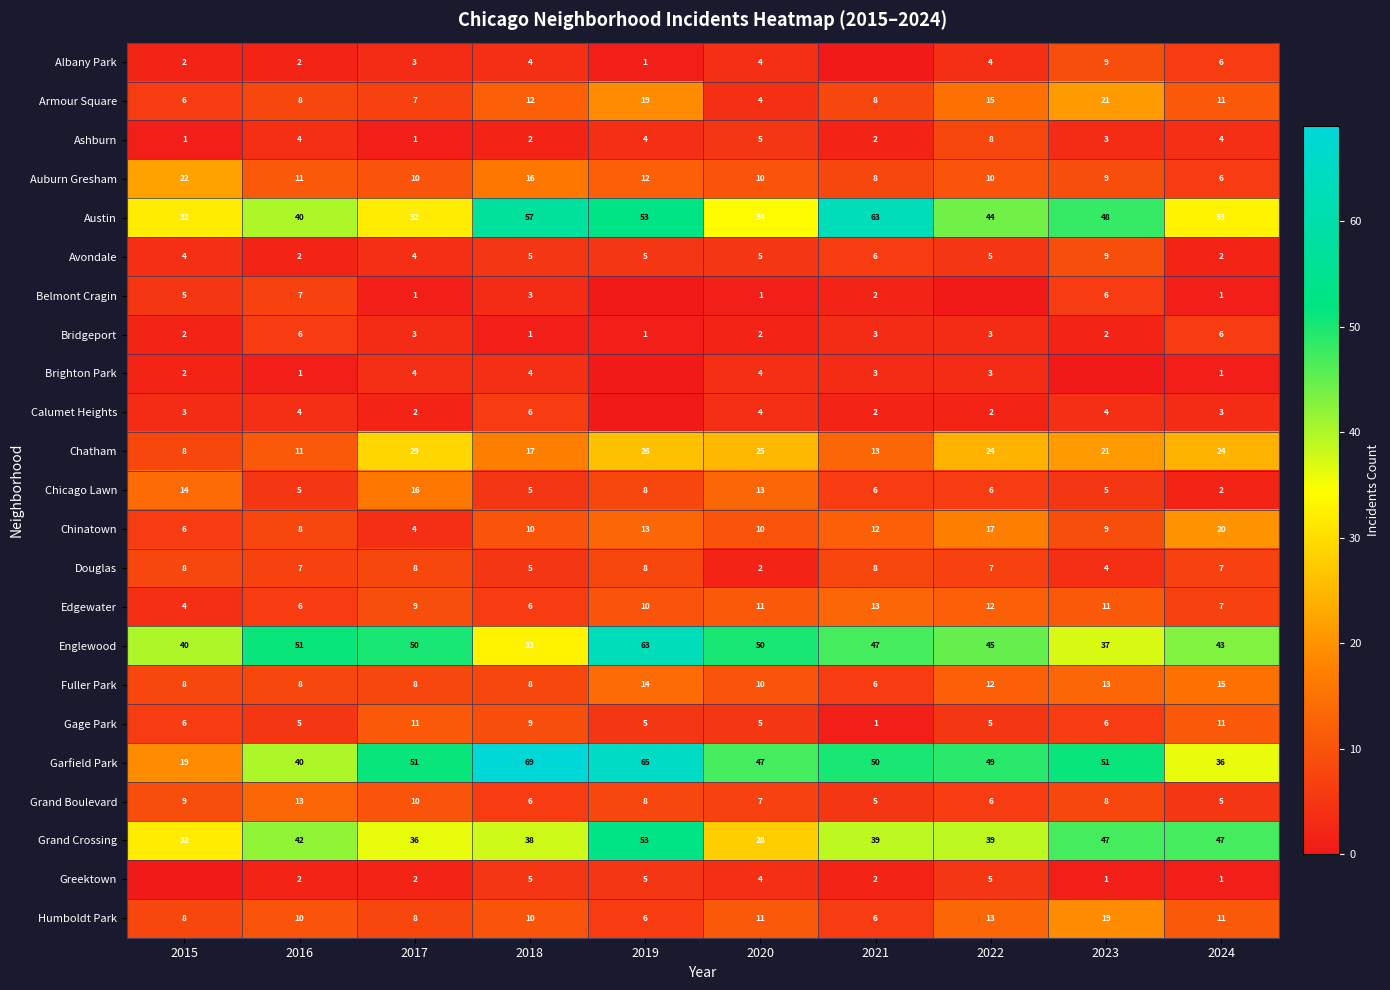

True or false: Grand Boulevard has a value of 9 at 2021.

False